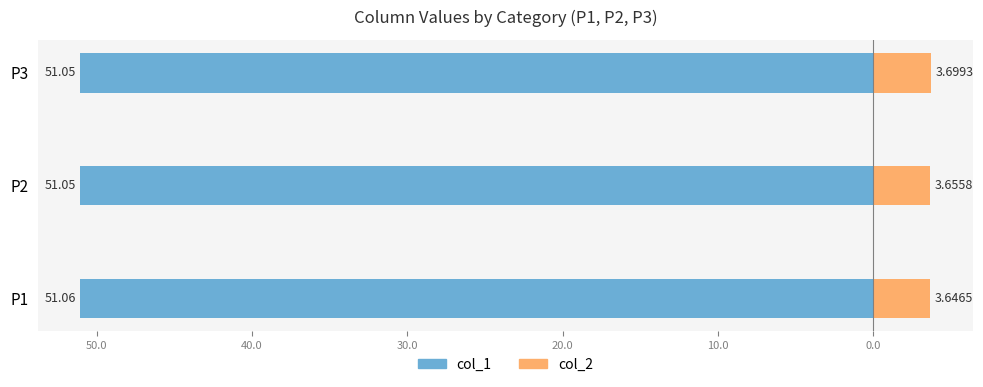

Does the chart contain any negative values?

Yes